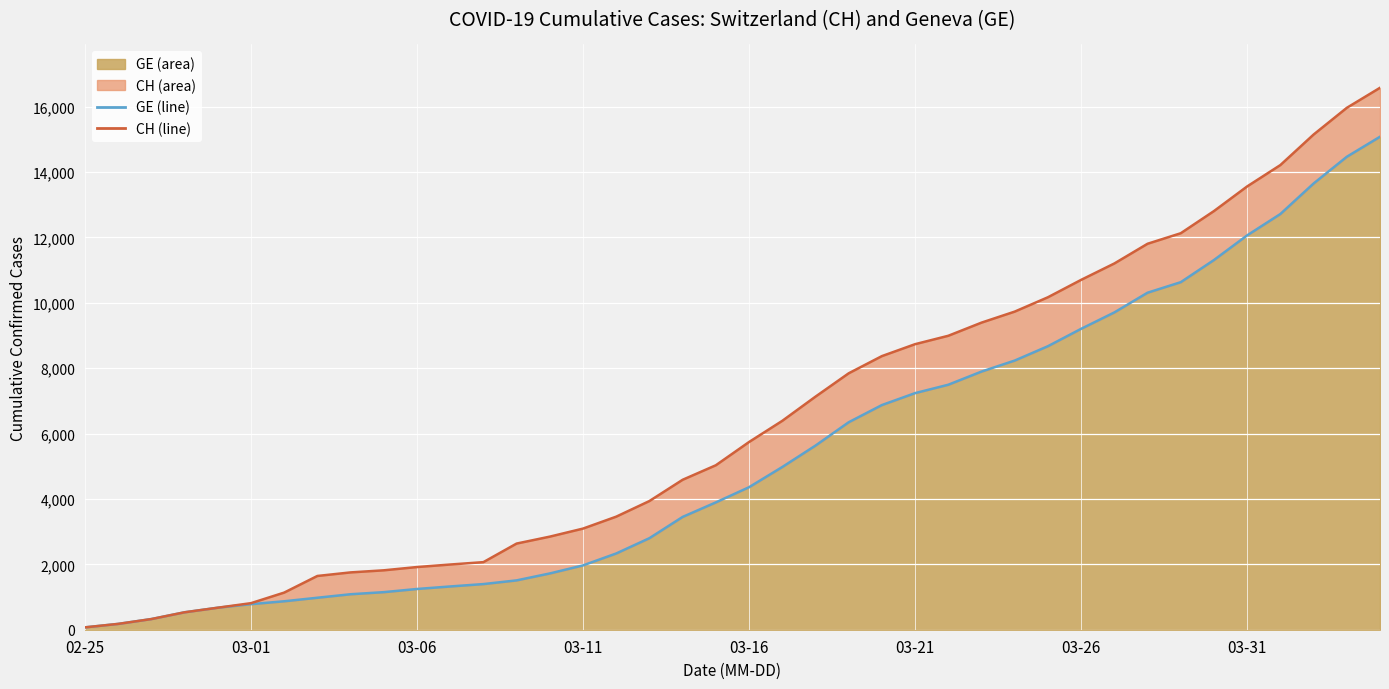

Rank the series by their maximum value, from lowest to highest.

GE (line), CH (line)